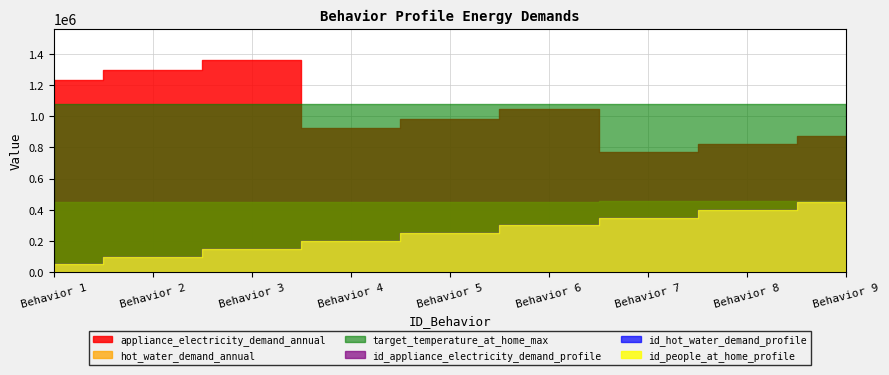

True or false: id_hot_water_demand_profile and id_people_at_home_profile intersect in this chart.

False